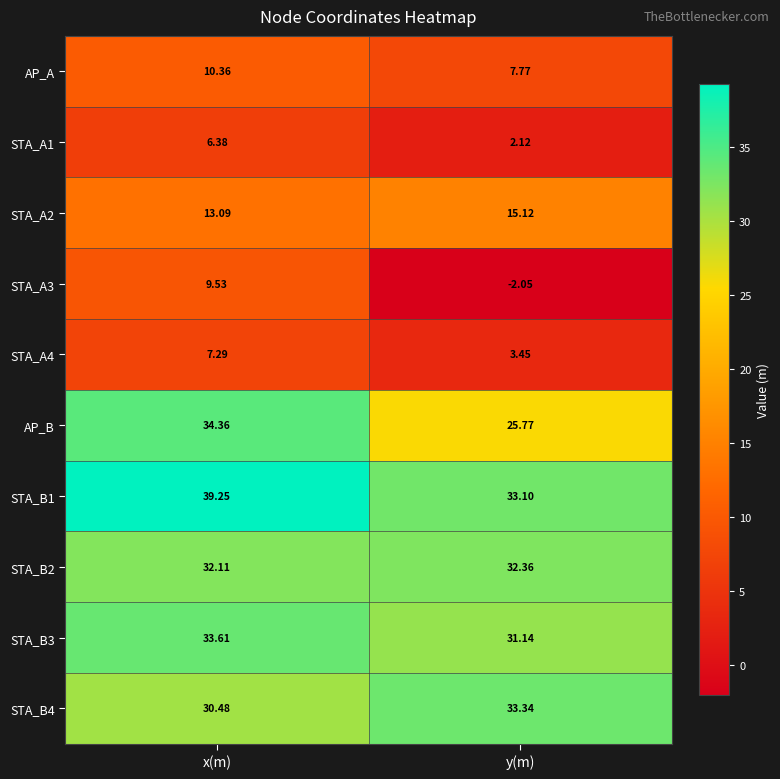

Which series has the largest total across all categories?

STA_B1